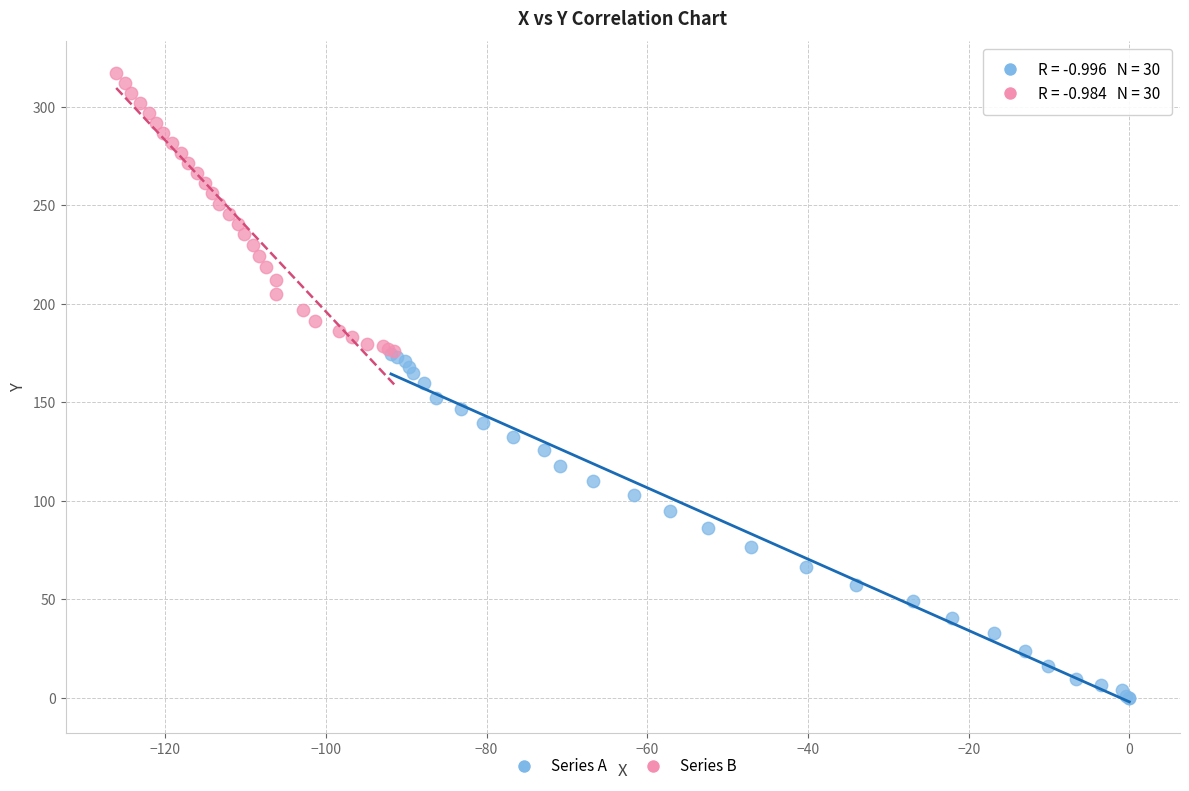

Which series has the largest Y range (max minus min)?

Series A